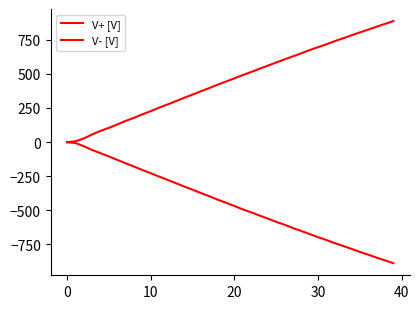

How many lines are shown in the chart?

2